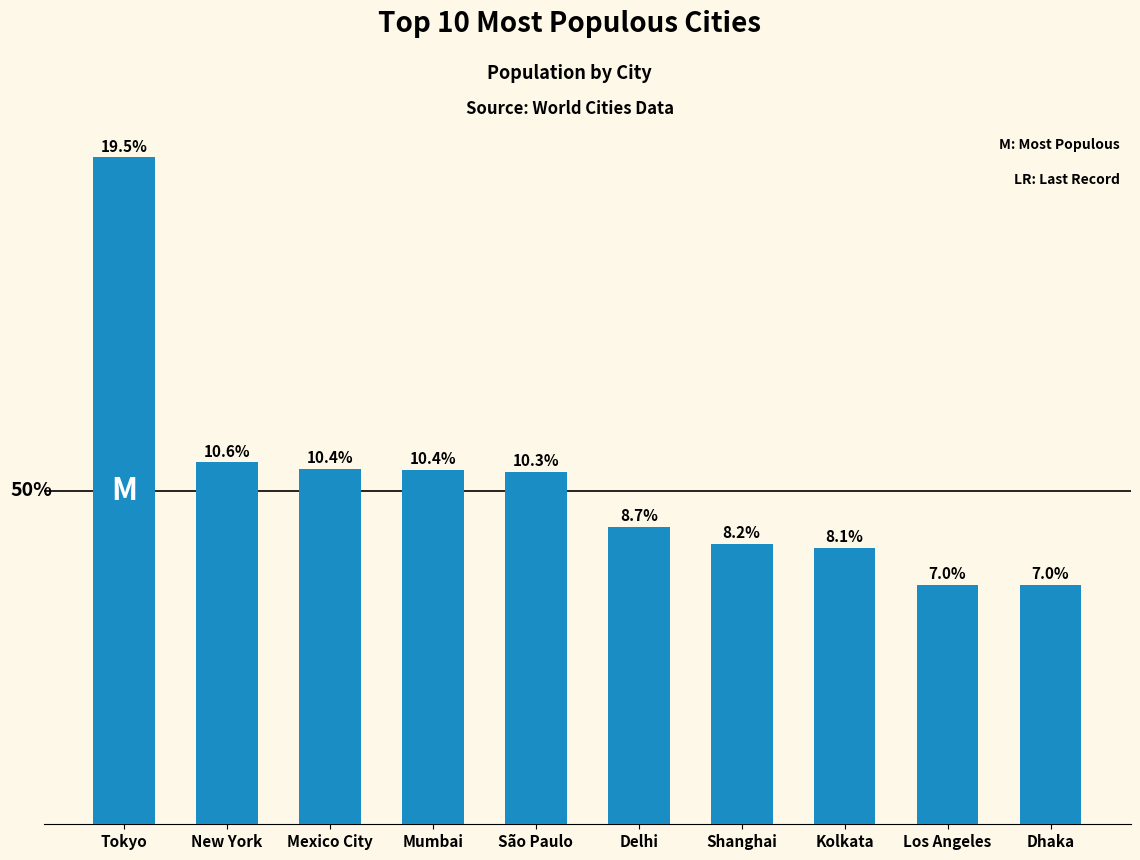

Read the value at Shanghai, to the nearest 10.

14987000